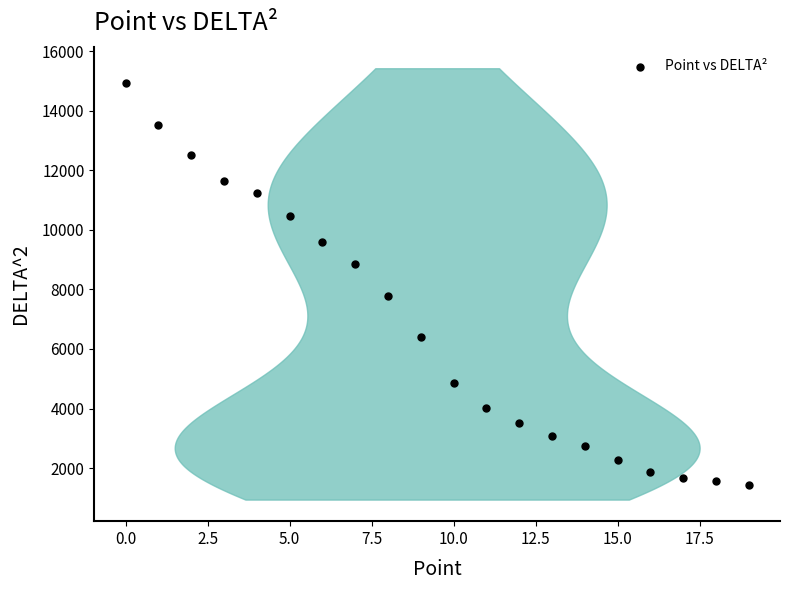

What is the range of Y values (max minus min)?

13485.6